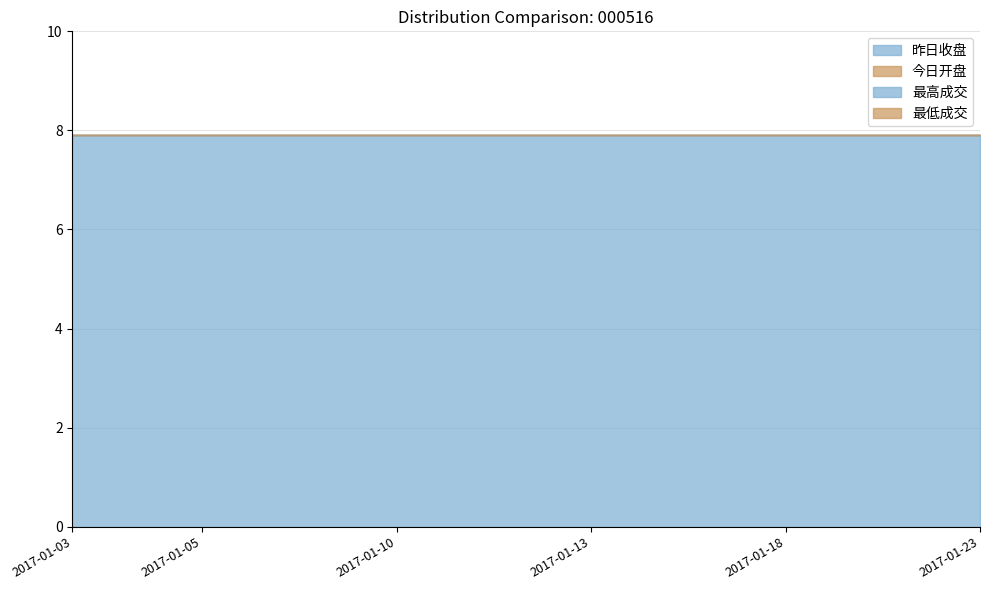

Reading right to left, list all the values displayed in this chart.

昨日收盘: 2017-01-23=7.9	2017-01-20=7.9	2017-01-19=7.9	2017-01-18=7.9	2017-01-17=7.9	2017-01-16=7.9	2017-01-13=7.9	2017-01-12=7.9	2017-01-11=7.9	2017-01-10=7.9	2017-01-09=7.9	2017-01-06=7.9	2017-01-05=7.9	2017-01-04=7.9	2017-01-03=7.9
今日开盘: 2017-01-23=0.0	2017-01-20=0.0	2017-01-19=0.0	2017-01-18=0.0	2017-01-17=0.0	2017-01-16=0.0	2017-01-13=0.0	2017-01-12=0.0	2017-01-11=0.0	2017-01-10=0.0	2017-01-09=0.0	2017-01-06=0.0	2017-01-05=0.0	2017-01-04=0.0	2017-01-03=0.0
最高成交: 2017-01-23=0.0	2017-01-20=0.0	2017-01-19=0.0	2017-01-18=0.0	2017-01-17=0.0	2017-01-16=0.0	2017-01-13=0.0	2017-01-12=0.0	2017-01-11=0.0	2017-01-10=0.0	2017-01-09=0.0	2017-01-06=0.0	2017-01-05=0.0	2017-01-04=0.0	2017-01-03=0.0
最低成交: 2017-01-23=0.0	2017-01-20=0.0	2017-01-19=0.0	2017-01-18=0.0	2017-01-17=0.0	2017-01-16=0.0	2017-01-13=0.0	2017-01-12=0.0	2017-01-11=0.0	2017-01-10=0.0	2017-01-09=0.0	2017-01-06=0.0	2017-01-05=0.0	2017-01-04=0.0	2017-01-03=0.0